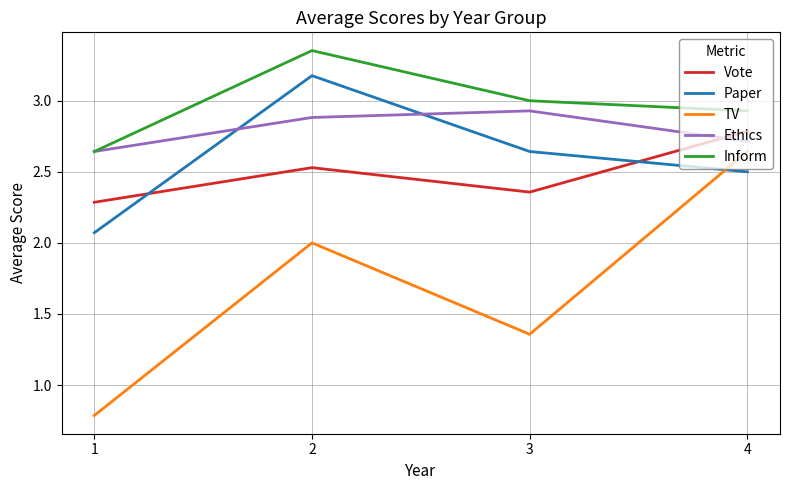

What is the approximate value of Vote at 1?

2.3